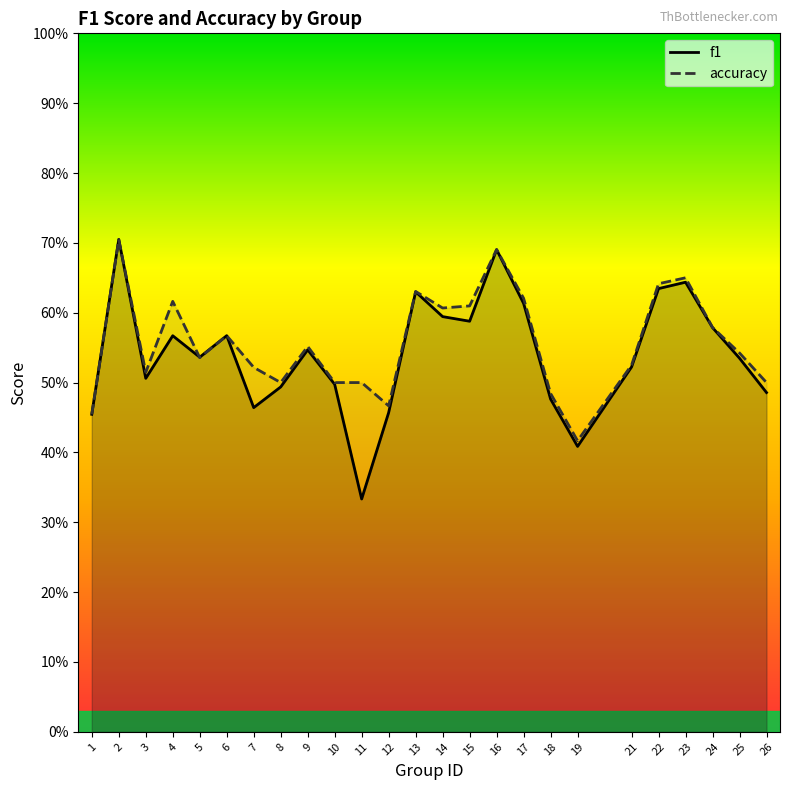

Is the value of f1 at 10 greater than the value of accuracy at 25?

No